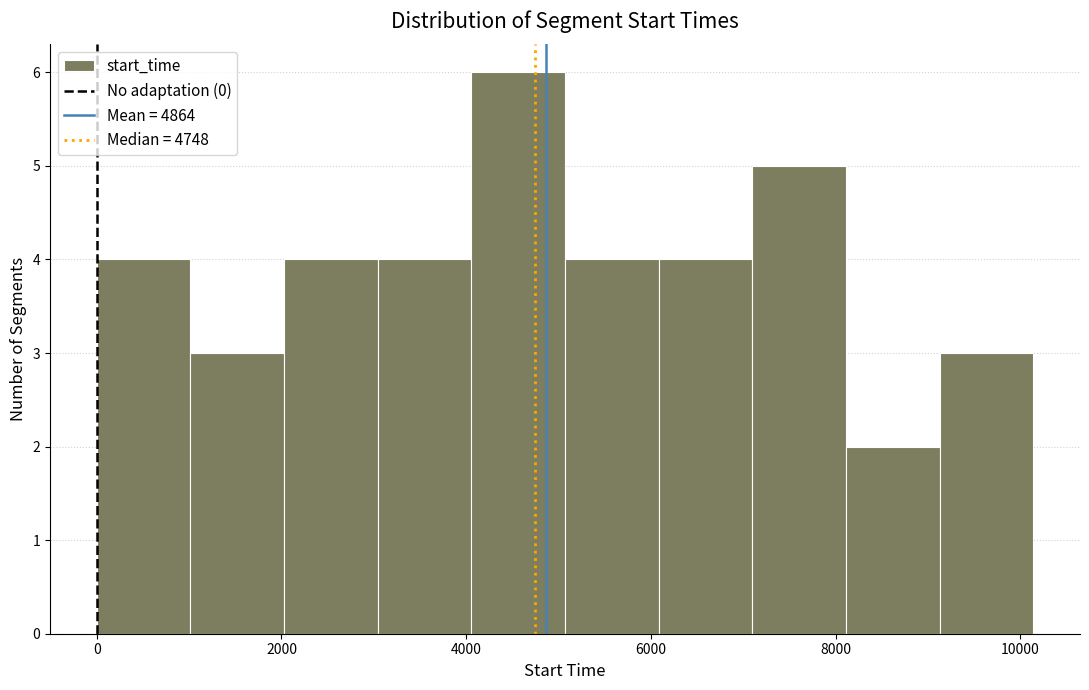

How tall is the bar that spans 9200 to 10200 on the x-axis? Neither the bar edges nor the heights are printed on the chart, so give them approximately, as read against the axes.

3